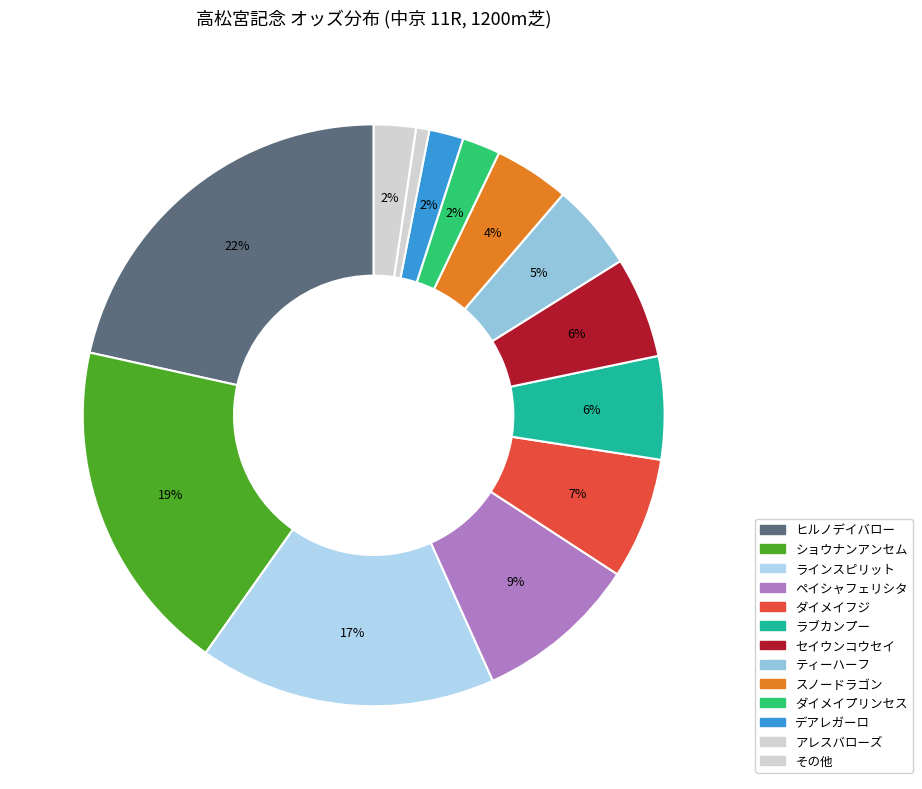

Count the number of slices in the pie.

13